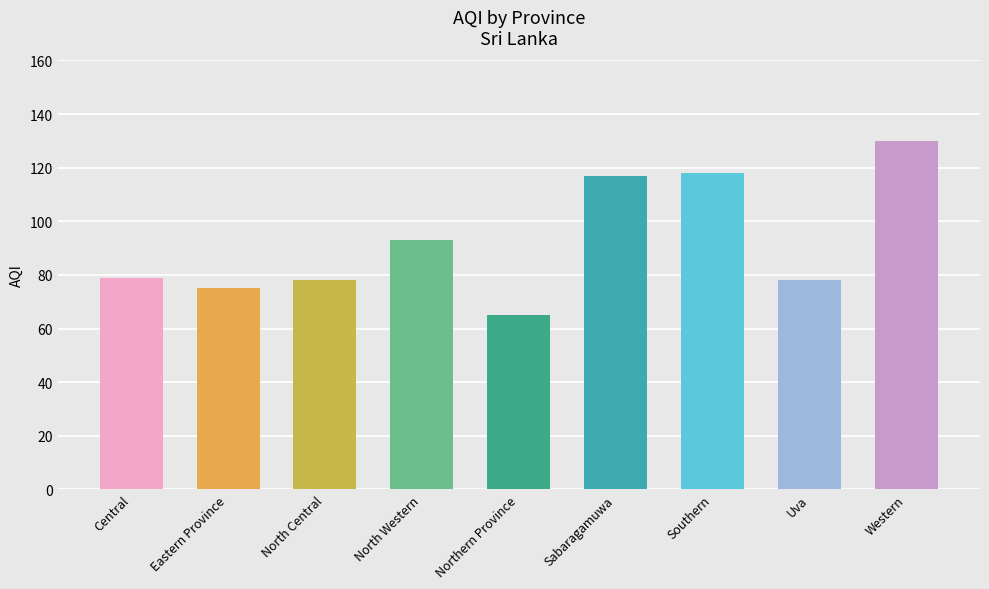

What is the difference between the maximum and minimum values?

65